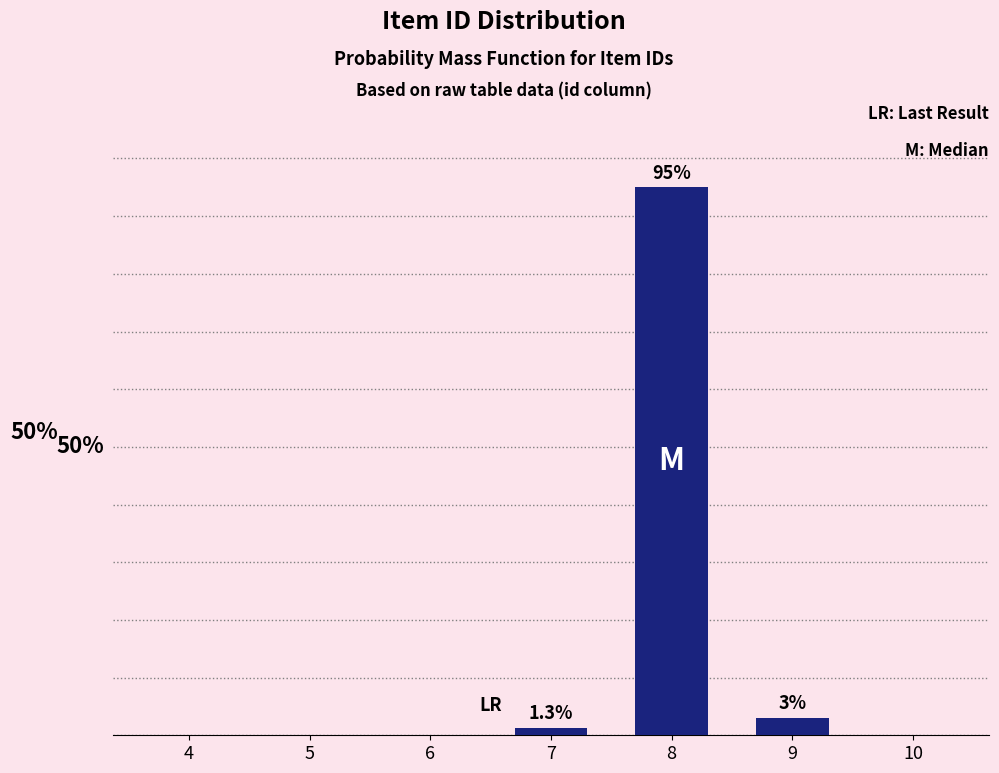

Are the bars horizontal?

No